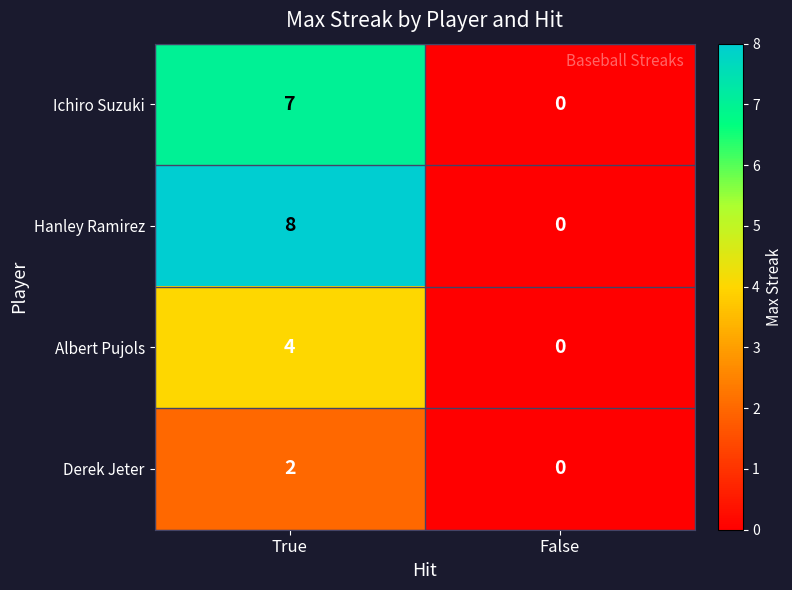

What is the sum of all Albert Pujols values?

4